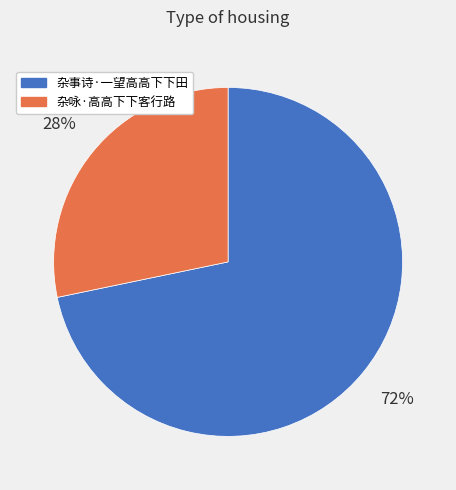

Combined, do 杂事诗·一望高高下下田 and 杂咏·高高下下客行路 account for over 50%?

Yes